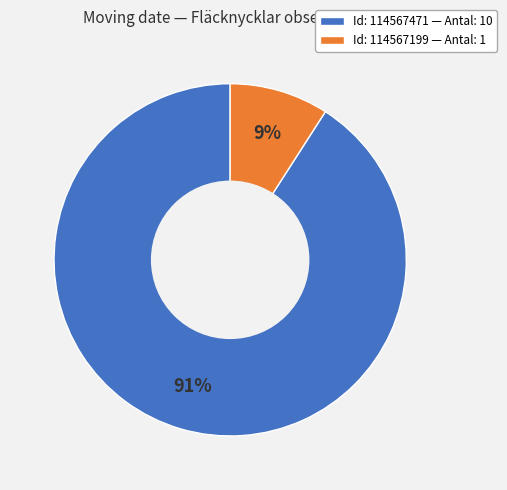

To the nearest percent, what is the difference between the largest and smallest slice percentages?

82%